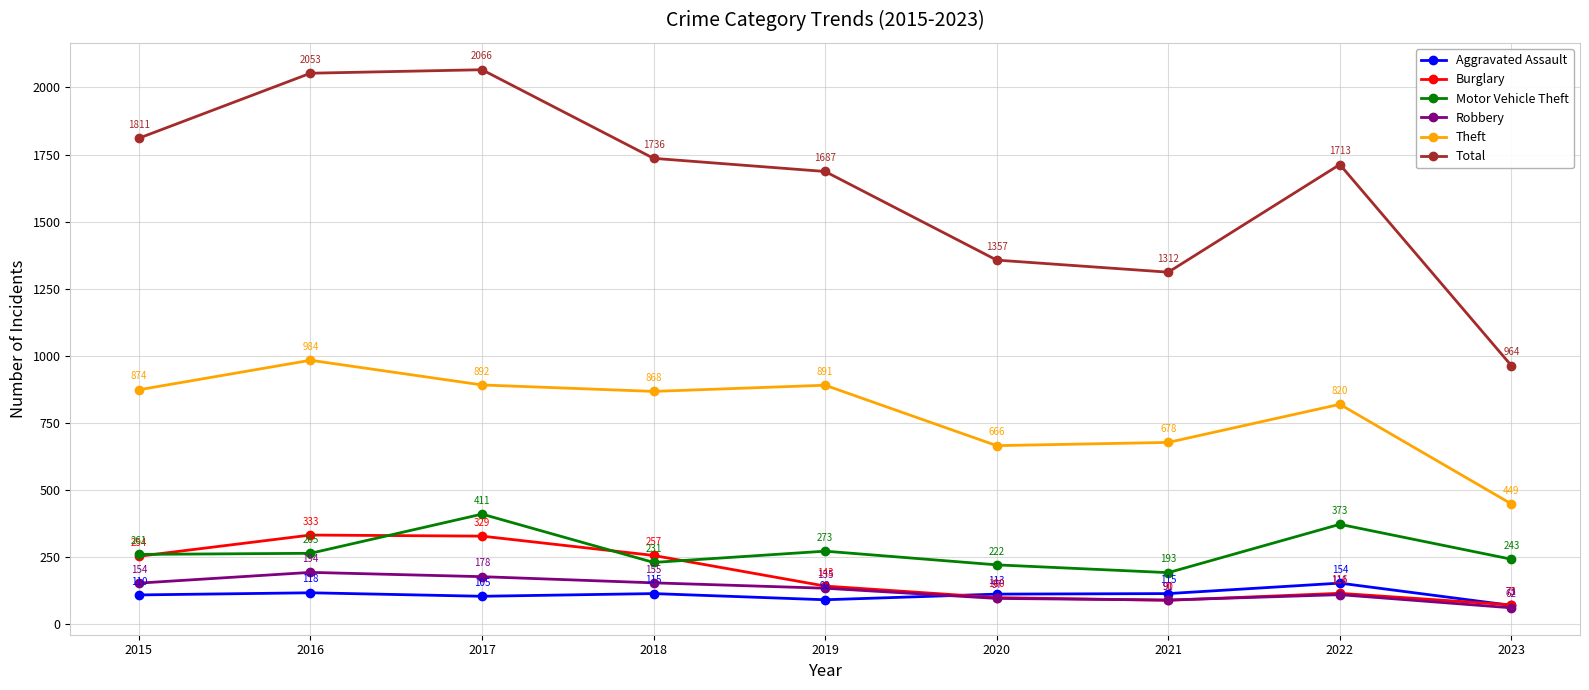

What is the value of the Aggravated Assault point at the 3rd from the left?

105